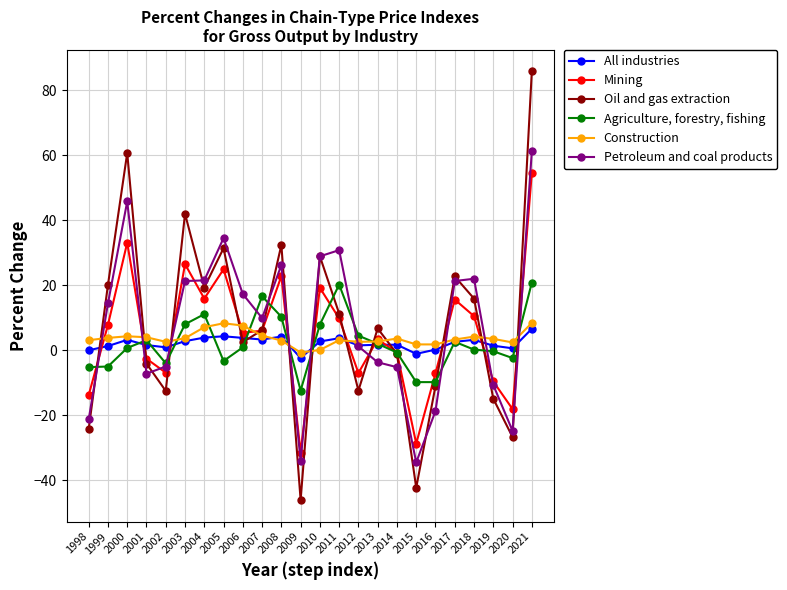

Read the Construction value at 2012.

2.6